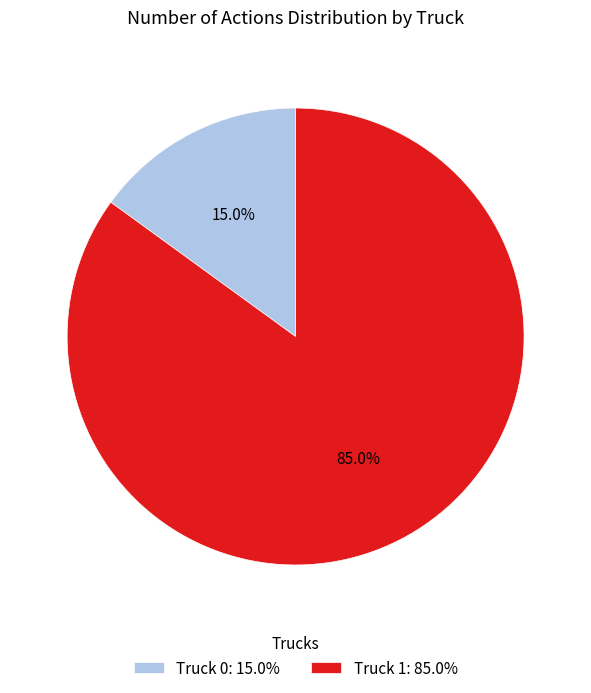

Between Truck 1: 85.0% and Truck 0: 15.0%, which is larger?

Truck 1: 85.0%